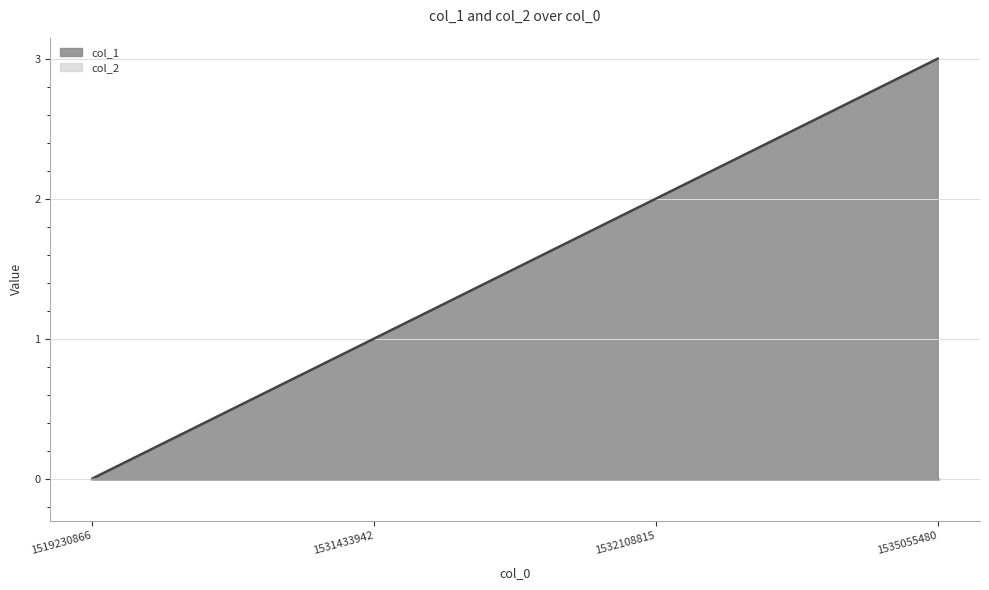

What is the difference between the maximum and minimum values?

3